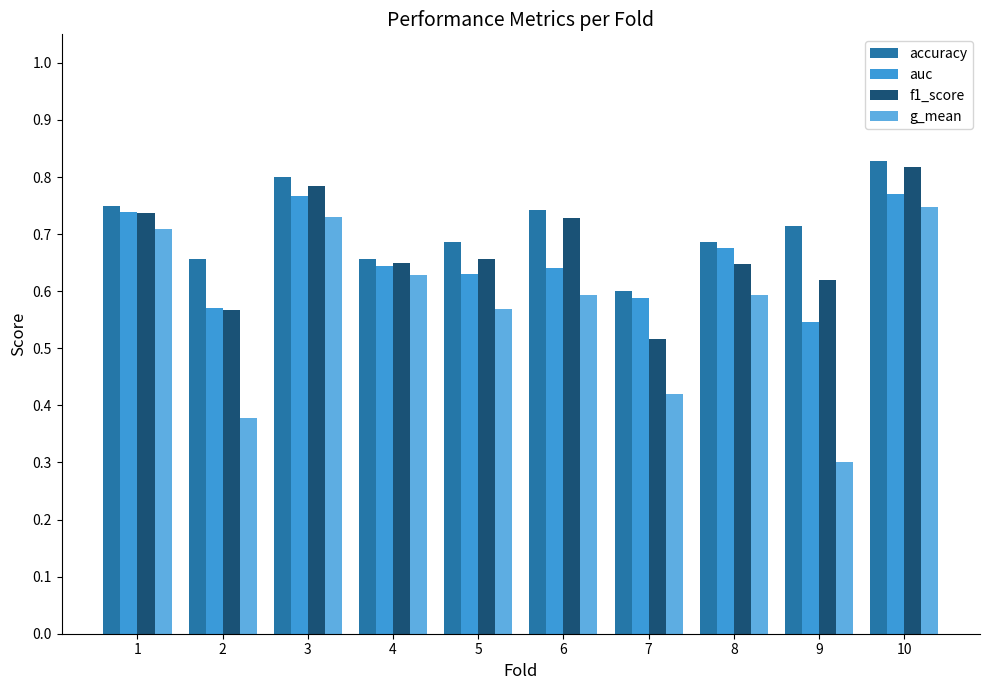

What is the sum of the accuracy values at 2 and 8?

1.3